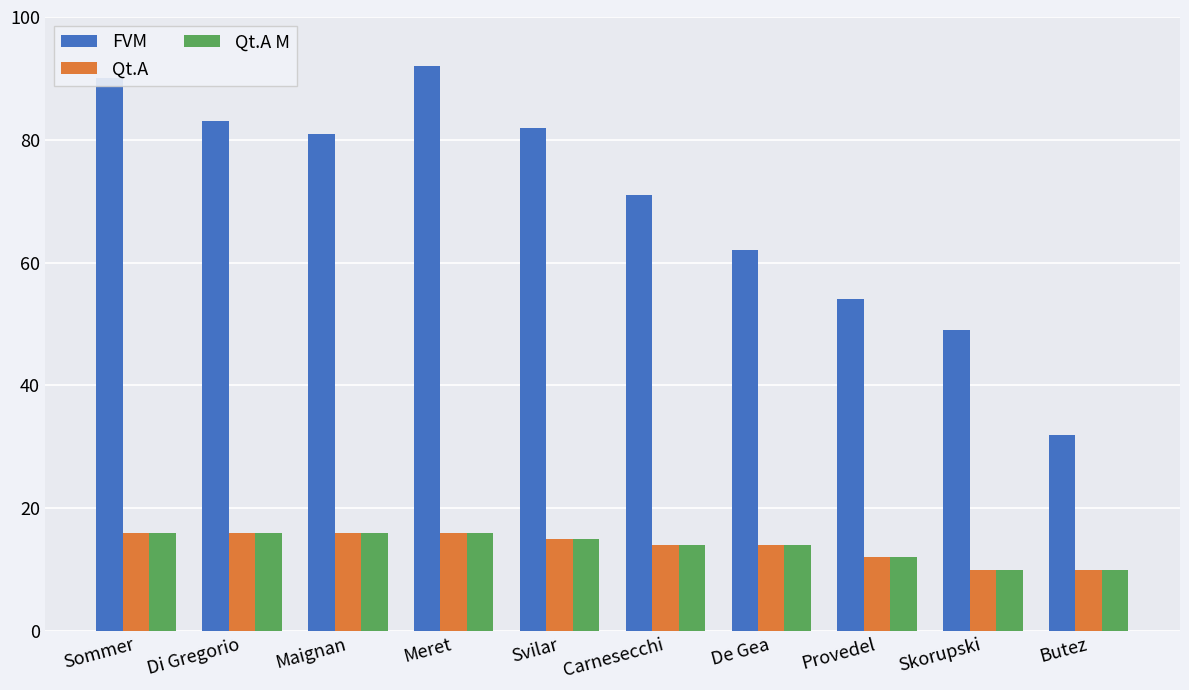

How many bars are there in each group?

3